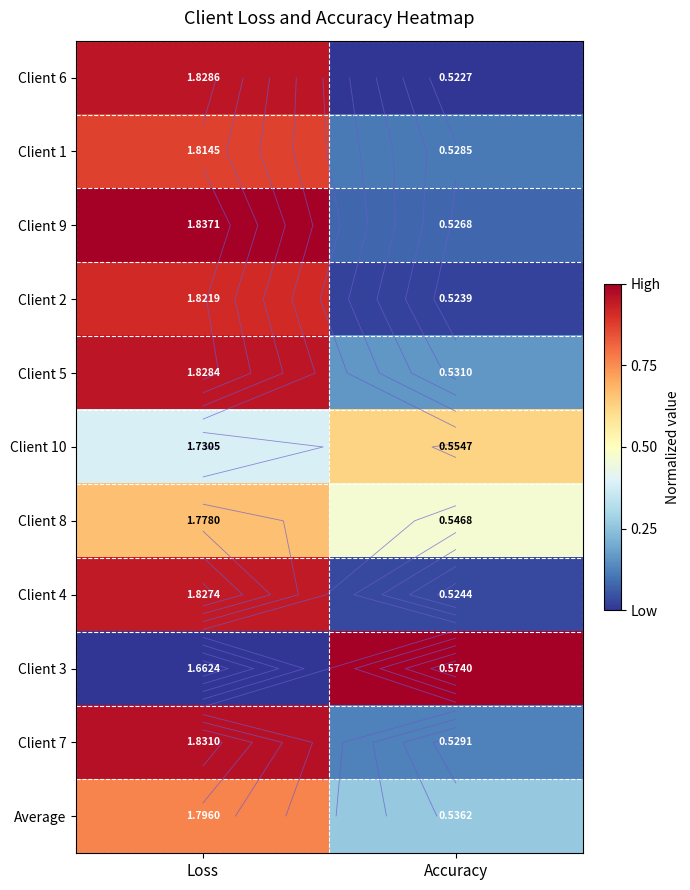

The Client 8 series shows 0.7 at Loss. True or false?

True